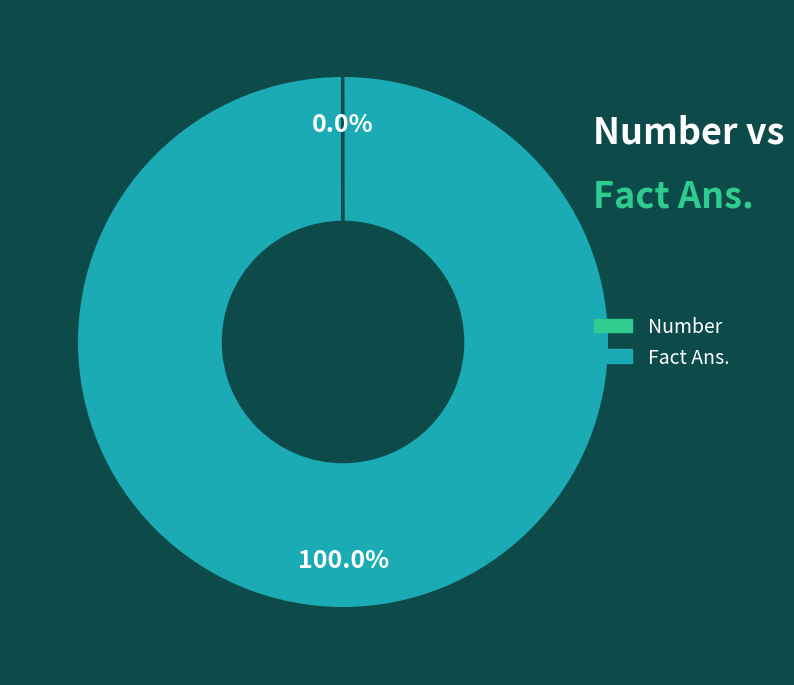

To the nearest percent, what percentage of the pie is Fact Ans.?

100%